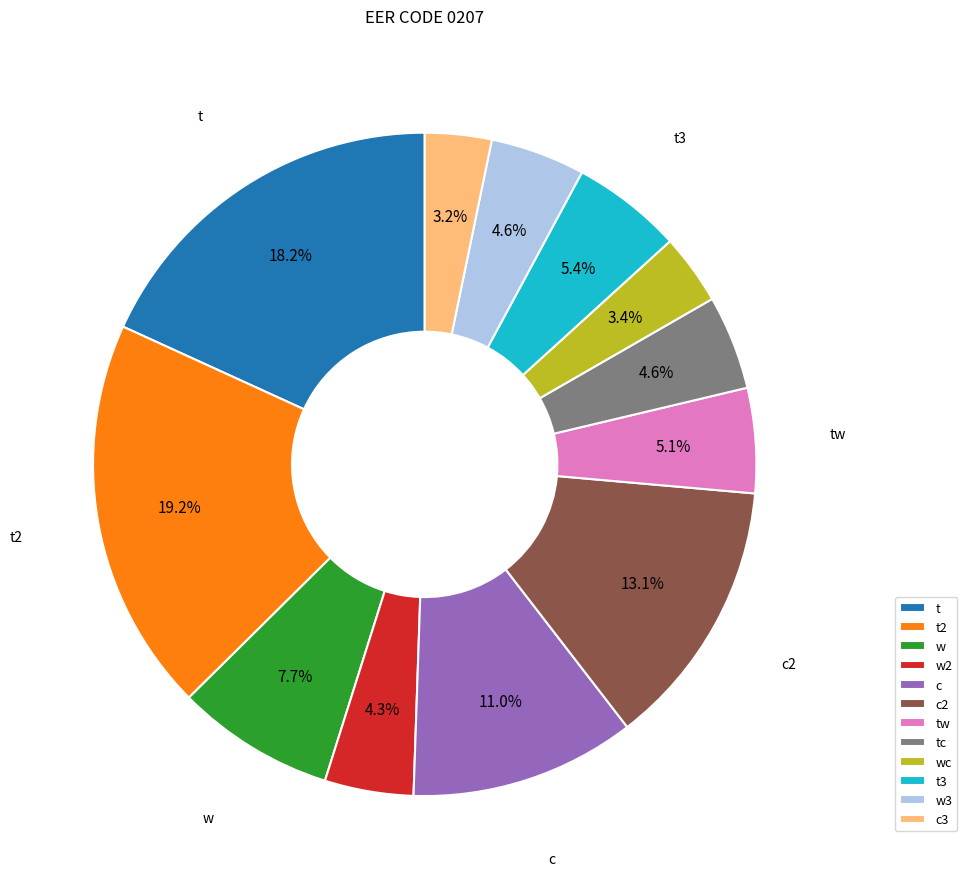

What percentage is the c slice, to the nearest percent?

11%